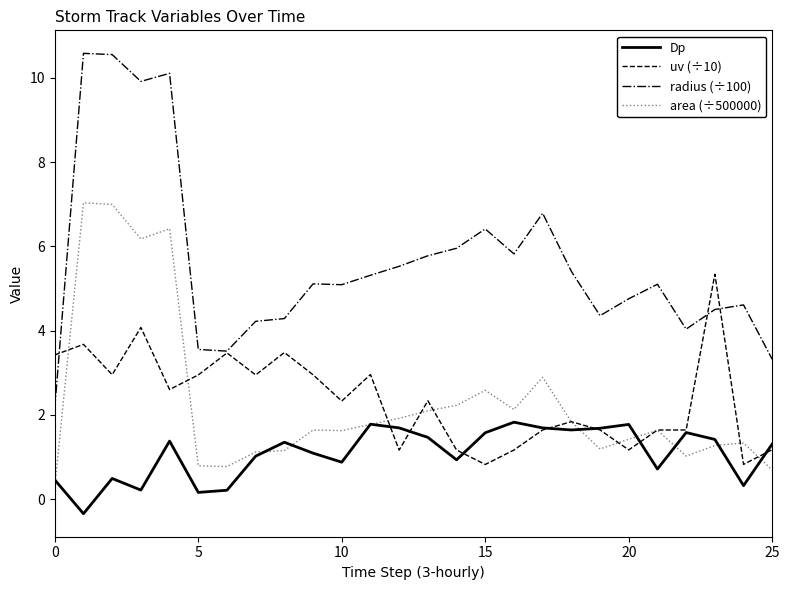

Which series has the largest range (max minus min)?

radius (÷100)